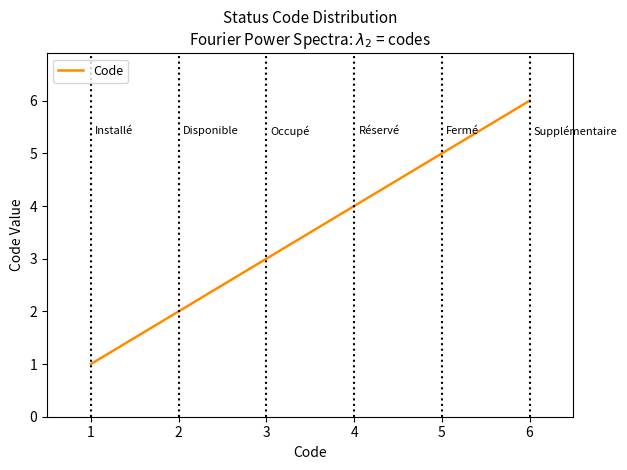

True or false: the data has more than 2 interior local peaks.

False